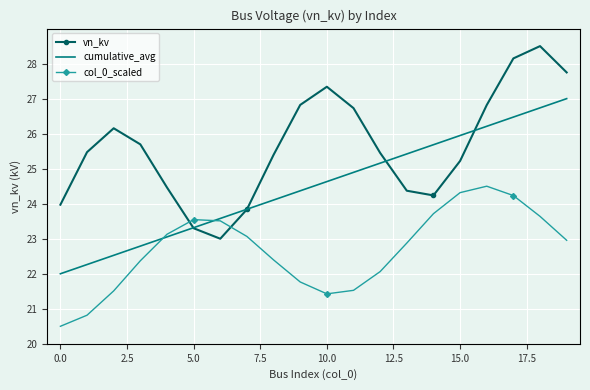

Reading left to right, transcribe all the data shown in this chart.

vn_kv: 24.0	25.5	26.2	25.7	24.5	23.3	23.0	23.8	25.4	26.8	27.3	26.7	25.5	24.4	24.2	25.2	26.8	28.1	28.5	27.7
cumulative_avg: 22.0	22.3	22.5	22.8	23.1	23.3	23.6	23.8	24.1	24.4	24.6	24.9	25.2	25.4	25.7	25.9	26.2	26.5	26.7	27.0
col_0_scaled: 20.5	20.8	21.5	22.4	23.1	23.5	23.5	23.1	22.4	21.8	21.4	21.5	22.1	22.9	23.7	24.3	24.5	24.2	23.6	23.0